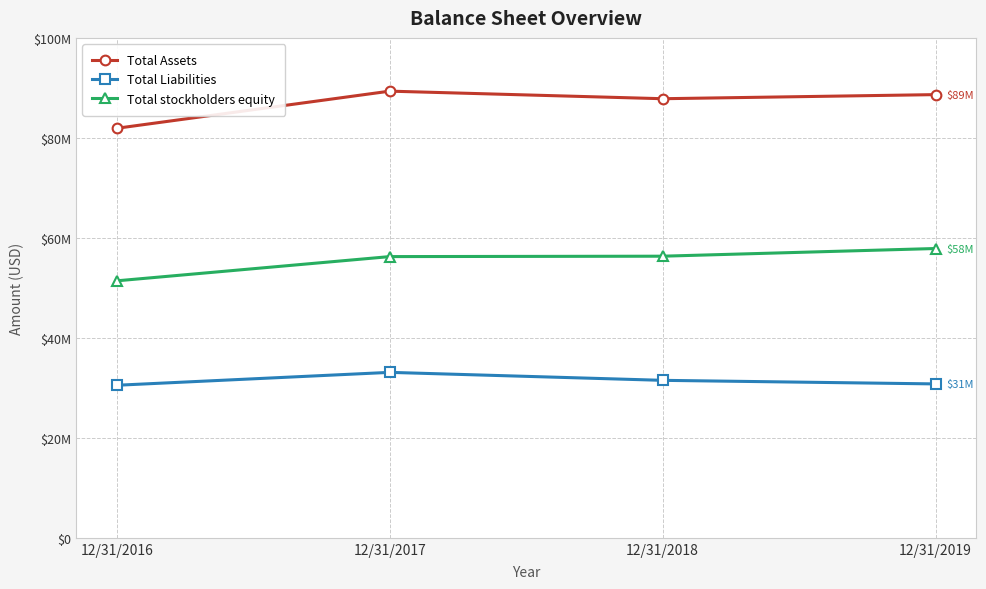

At how many categories does at least one series exceed 83911400?

3